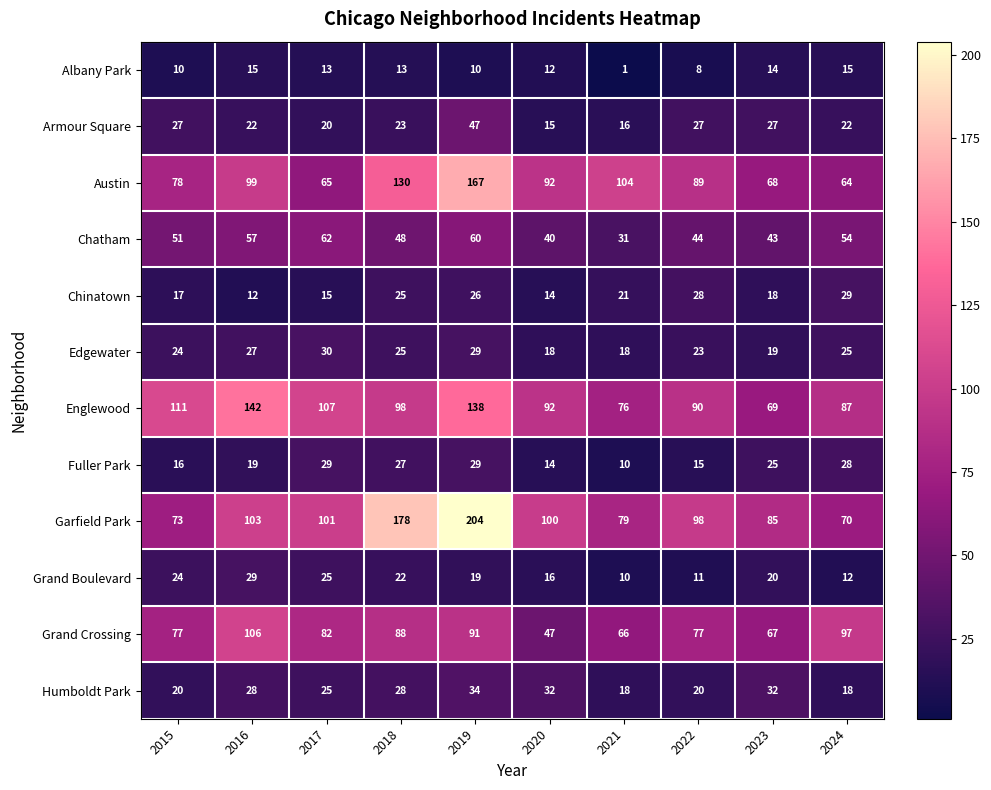

Rank the series at 2022 from highest to lowest value.

Garfield Park, Englewood, Austin, Grand Crossing, Chatham, Chinatown, Armour Square, Edgewater, Humboldt Park, Fuller Park, Grand Boulevard, Albany Park